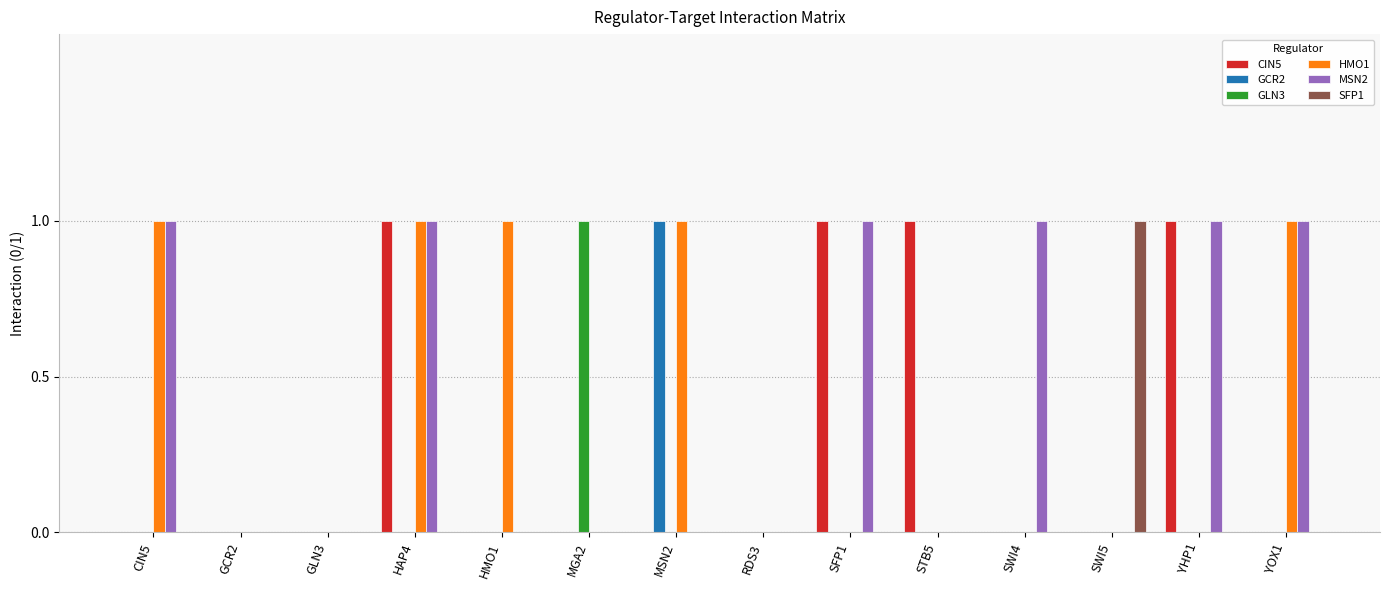

Is it true that SFP1 equals 2 at SWI5?

False